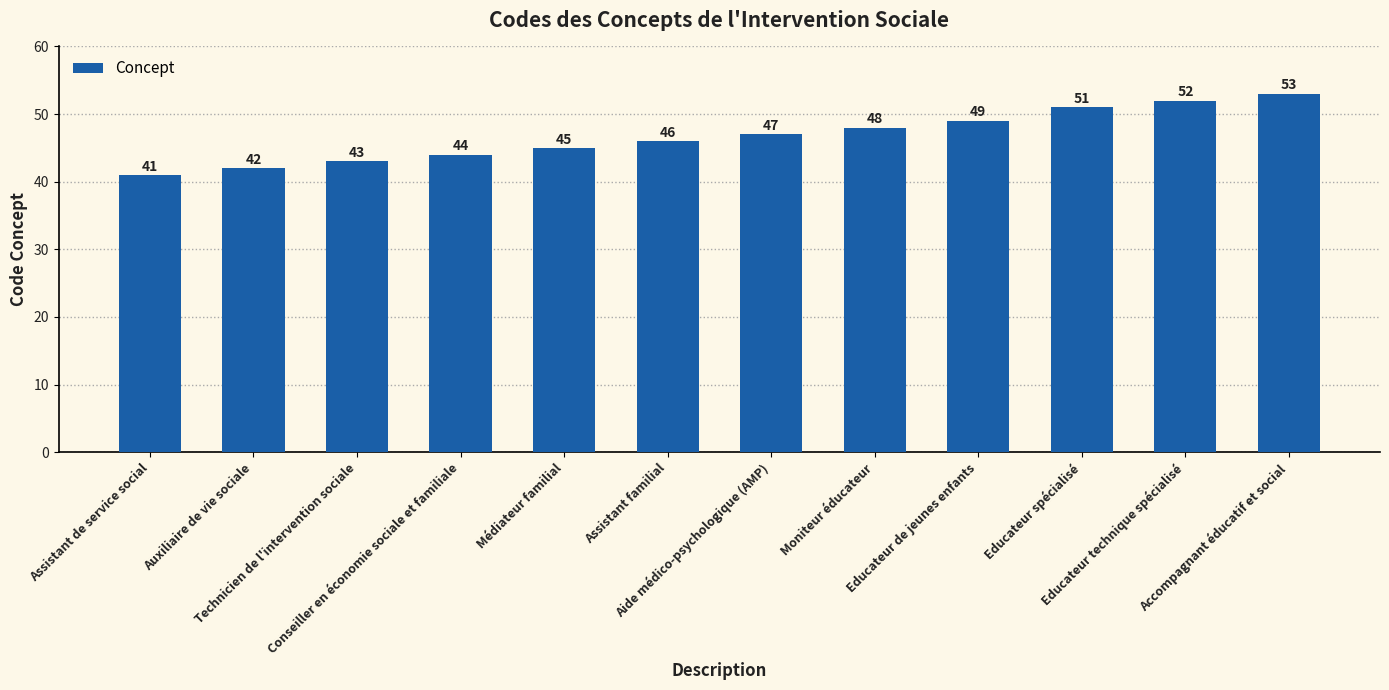

What is the value of the 6th bar from the left?

46